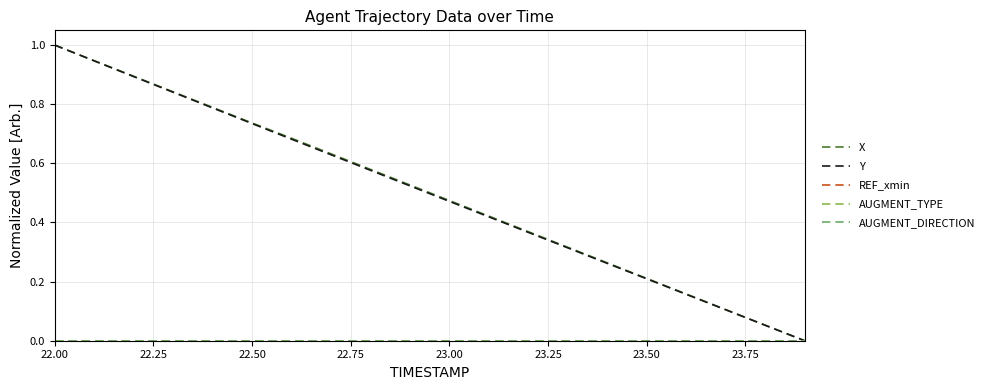

At which label does REF_xmin reach its minimum?

22.00